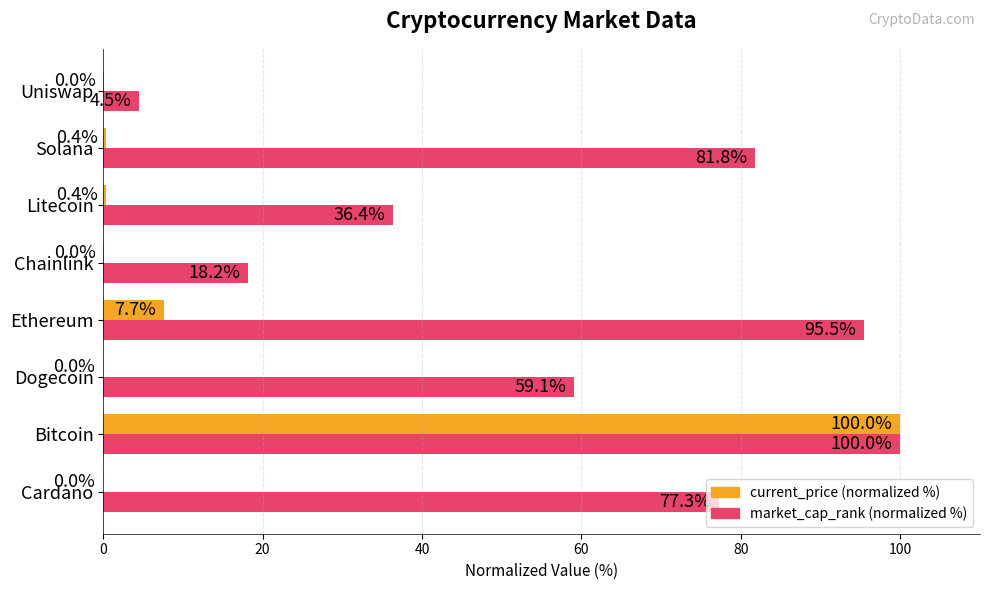

How many values in the market_cap_rank (normalized %) series exceed 77?

4